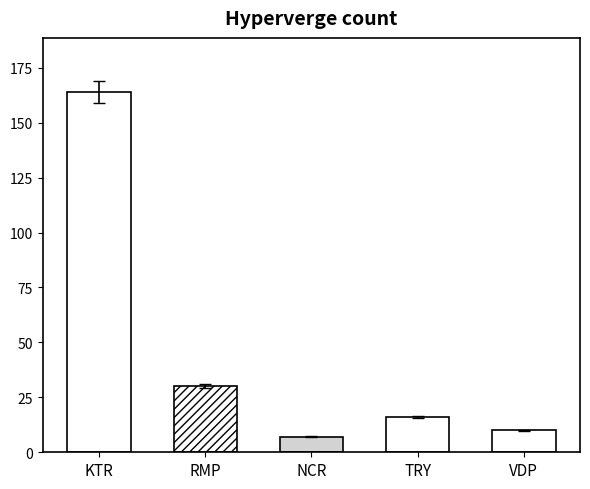

What is the smallest value displayed?

7.2